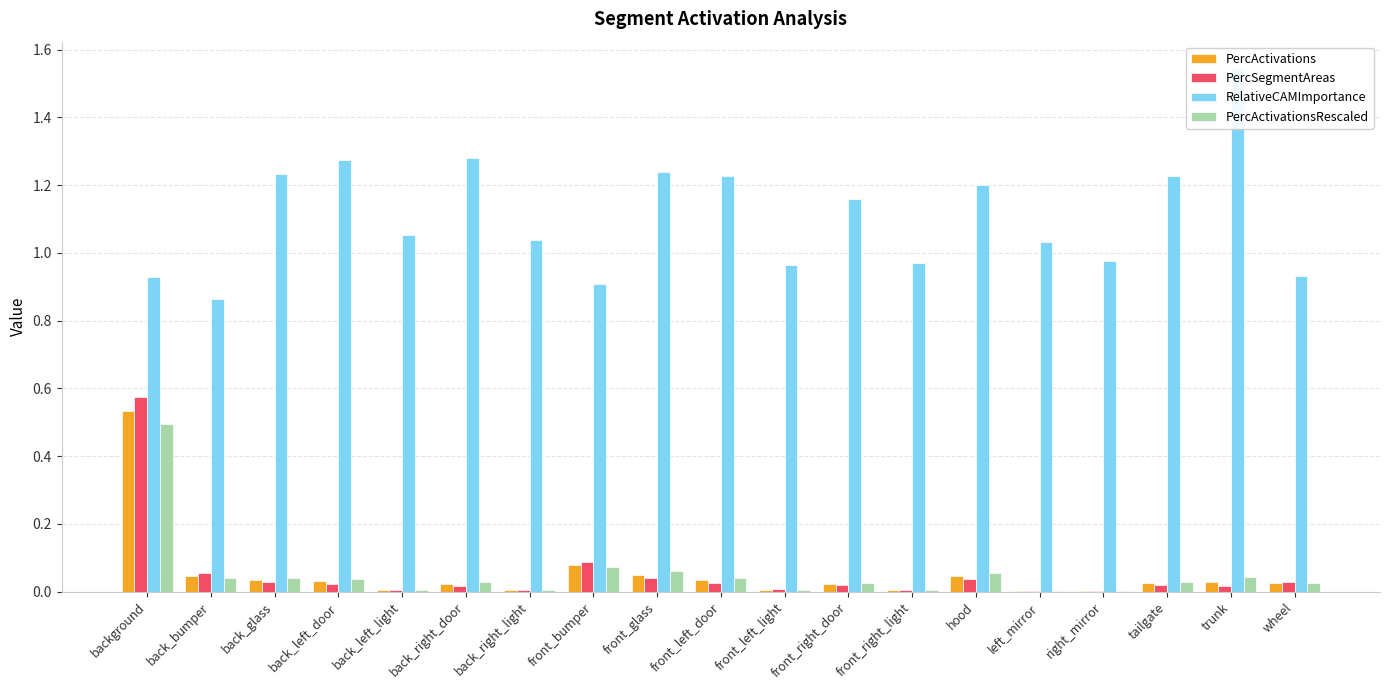

Reading left to right, transcribe all the data shown in this chart.

PercActivations: background=0.5	back_bumper=0.0	back_glass=0.0	back_left_door=0.0	back_left_light=0.0	back_right_door=0.0	back_right_light=0.0	front_bumper=0.1	front_glass=0.0	front_left_door=0.0	front_left_light=0.0	front_right_door=0.0	front_right_light=0.0	hood=0.0	left_mirror=0.0	right_mirror=0.0	tailgate=0.0	trunk=0.0	wheel=0.0
PercSegmentAreas: background=0.6	back_bumper=0.1	back_glass=0.0	back_left_door=0.0	back_left_light=0.0	back_right_door=0.0	back_right_light=0.0	front_bumper=0.1	front_glass=0.0	front_left_door=0.0	front_left_light=0.0	front_right_door=0.0	front_right_light=0.0	hood=0.0	left_mirror=0.0	right_mirror=0.0	tailgate=0.0	trunk=0.0	wheel=0.0
RelativeCAMImportance: background=0.9	back_bumper=0.9	back_glass=1.2	back_left_door=1.3	back_left_light=1.1	back_right_door=1.3	back_right_light=1.0	front_bumper=0.9	front_glass=1.2	front_left_door=1.2	front_left_light=1.0	front_right_door=1.2	front_right_light=1.0	hood=1.2	left_mirror=1.0	right_mirror=1.0	tailgate=1.2	trunk=1.5	wheel=0.9
PercActivationsRescaled: background=0.5	back_bumper=0.0	back_glass=0.0	back_left_door=0.0	back_left_light=0.0	back_right_door=0.0	back_right_light=0.0	front_bumper=0.1	front_glass=0.1	front_left_door=0.0	front_left_light=0.0	front_right_door=0.0	front_right_light=0.0	hood=0.1	left_mirror=0.0	right_mirror=0.0	tailgate=0.0	trunk=0.0	wheel=0.0